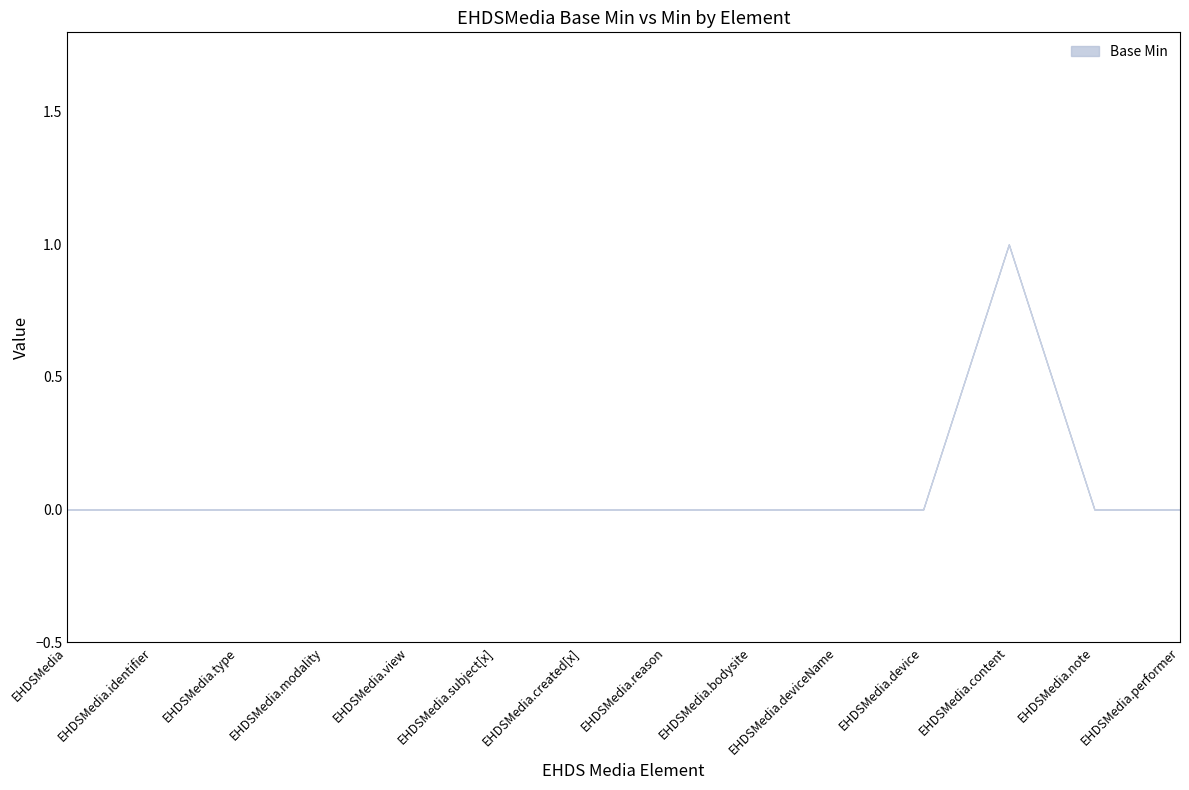

Reading left to right, transcribe all the data shown in this chart.

Min: EHDSMedia=0	EHDSMedia.identifier=0	EHDSMedia.type=0	EHDSMedia.modality=0	EHDSMedia.view=0	EHDSMedia.subject[x]=0	EHDSMedia.created[x]=0	EHDSMedia.reason=0	EHDSMedia.bodysite=0	EHDSMedia.deviceName=0	EHDSMedia.device=0	EHDSMedia.content=1	EHDSMedia.note=0	EHDSMedia.performer=0
Base Min: EHDSMedia=0	EHDSMedia.identifier=0	EHDSMedia.type=0	EHDSMedia.modality=0	EHDSMedia.view=0	EHDSMedia.subject[x]=0	EHDSMedia.created[x]=0	EHDSMedia.reason=0	EHDSMedia.bodysite=0	EHDSMedia.deviceName=0	EHDSMedia.device=0	EHDSMedia.content=1	EHDSMedia.note=0	EHDSMedia.performer=0